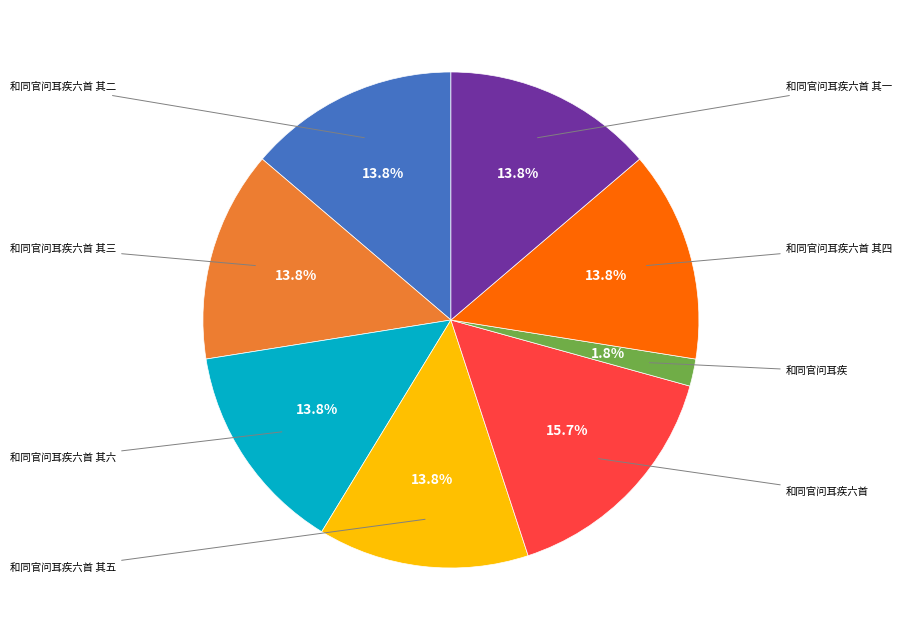

Is there a majority slice in this chart?

No